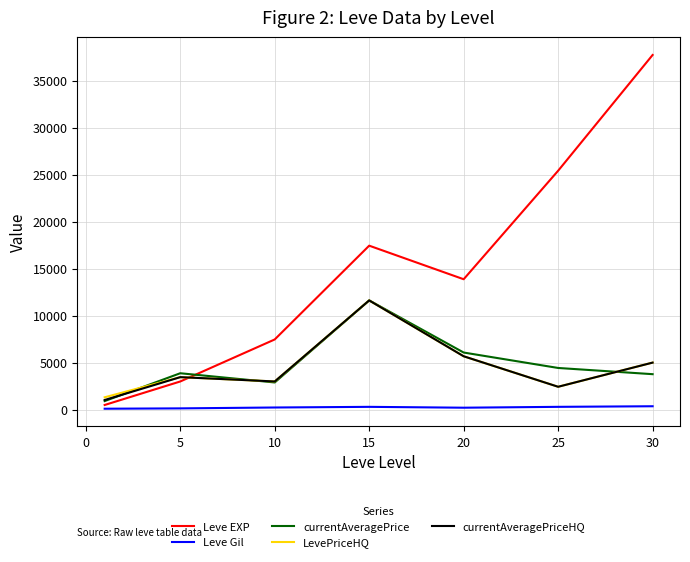

What is the highest value of the Leve EXP series?

37715.0